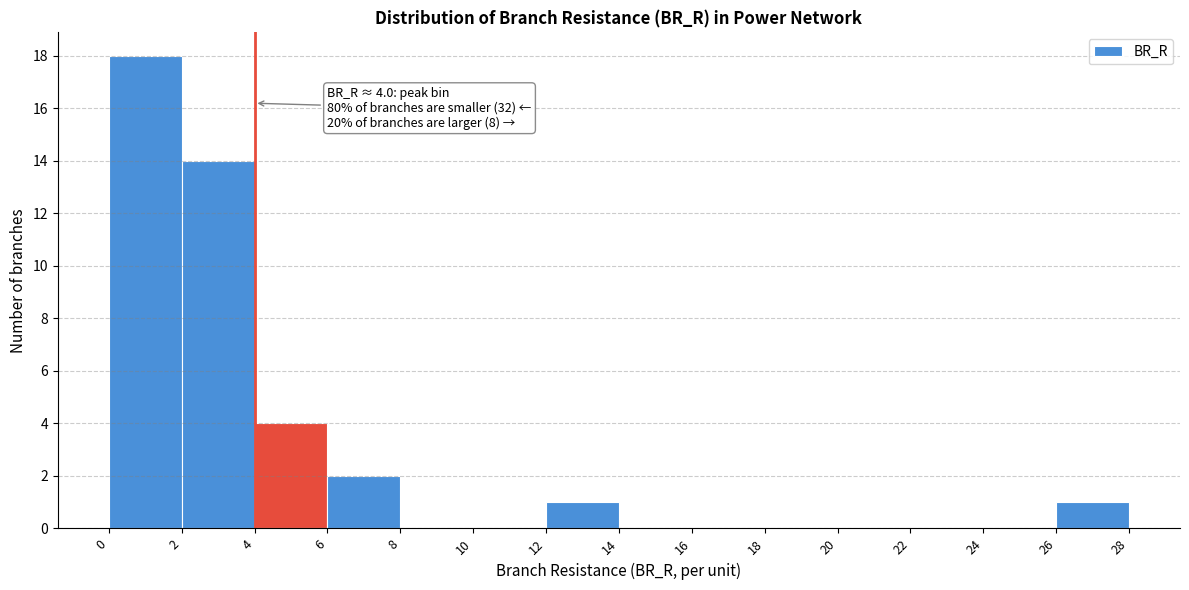

Over which range of the x-axis is the bar tallest?

0 to 2